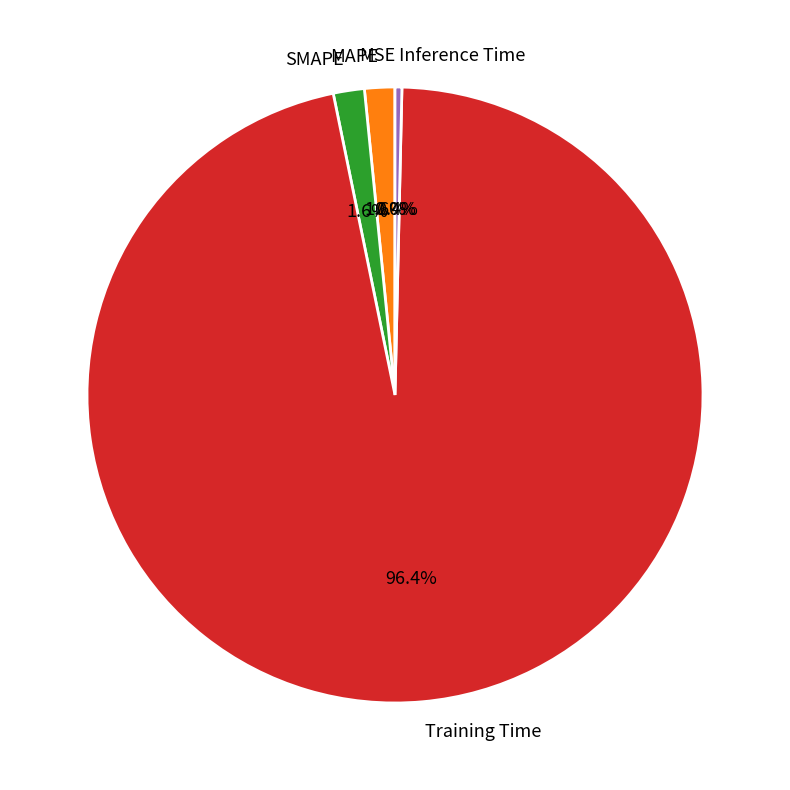

Does any single category account for the majority?

Yes